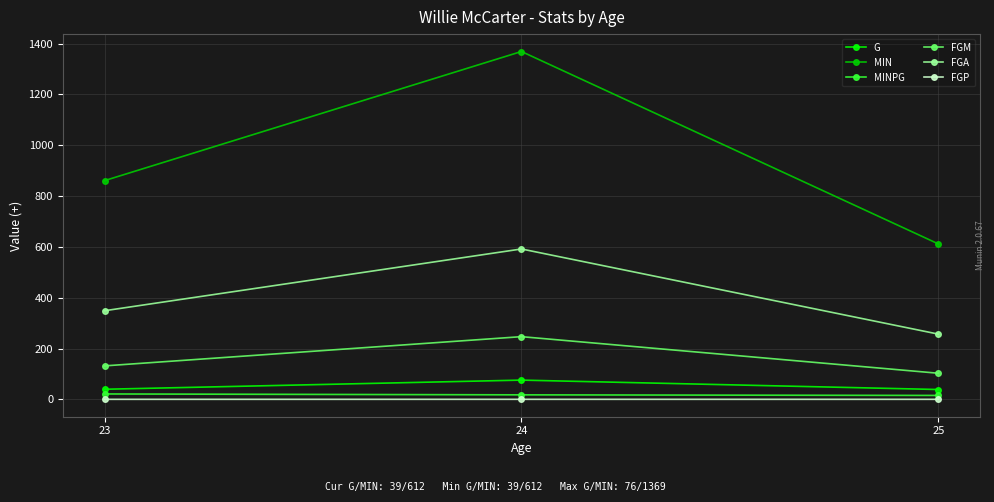

What is the minimum value for G?

39.0